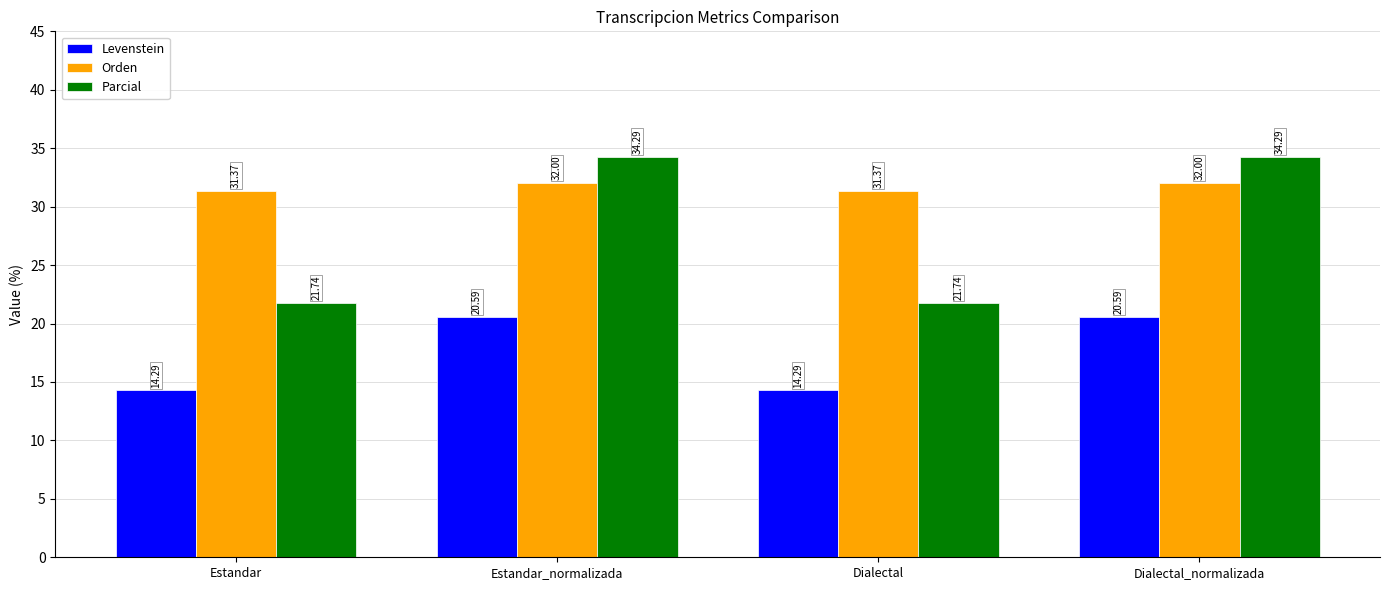

Reading left to right, extract all data points from this chart.

Levenstein: Estandar=14.3	Estandar_normalizada=20.6	Dialectal=14.3	Dialectal_normalizada=20.6
Orden: Estandar=31.4	Estandar_normalizada=32.0	Dialectal=31.4	Dialectal_normalizada=32.0
Parcial: Estandar=21.7	Estandar_normalizada=34.3	Dialectal=21.7	Dialectal_normalizada=34.3